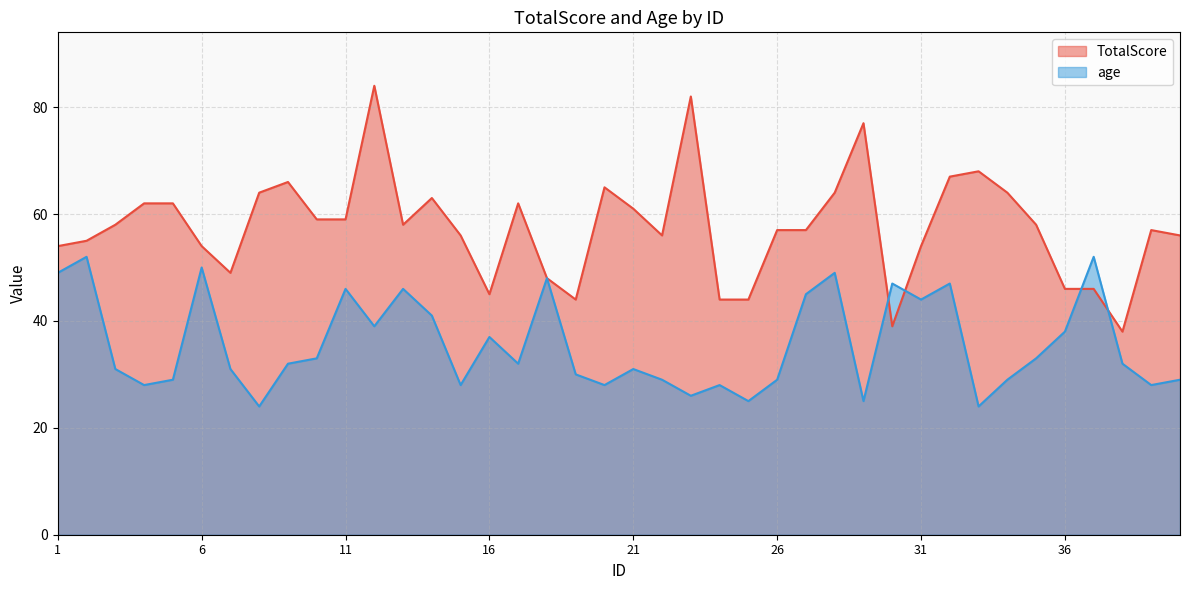

Which has a higher value, 35 or 1?

35